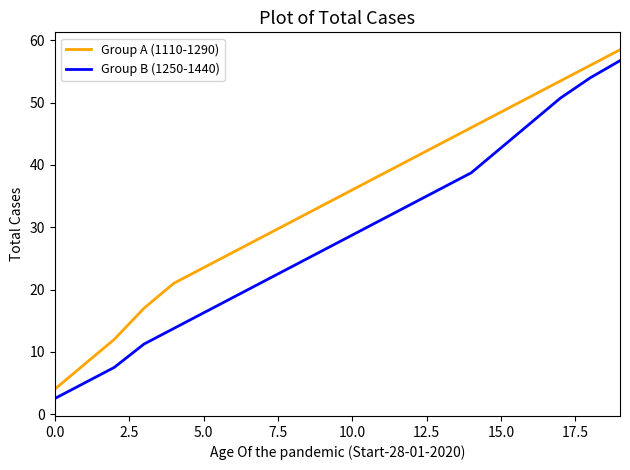

List the series in order of their overall mean, highest first.

Group A (1110-1290), Group B (1250-1440)